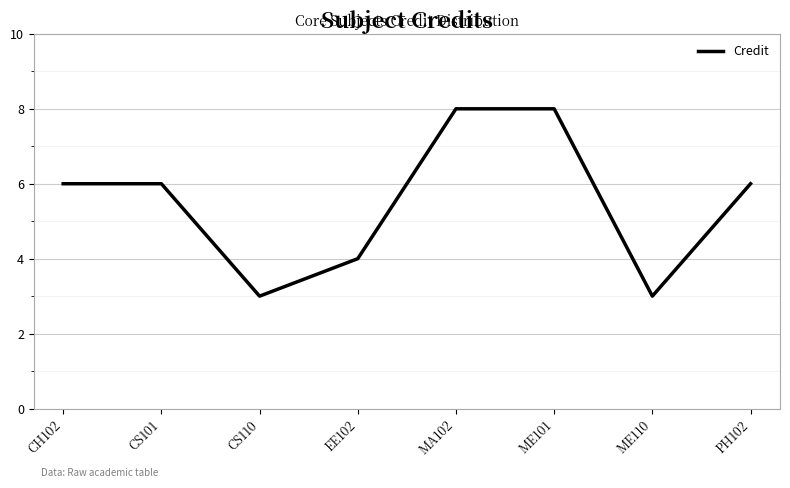

What is the average value?

6